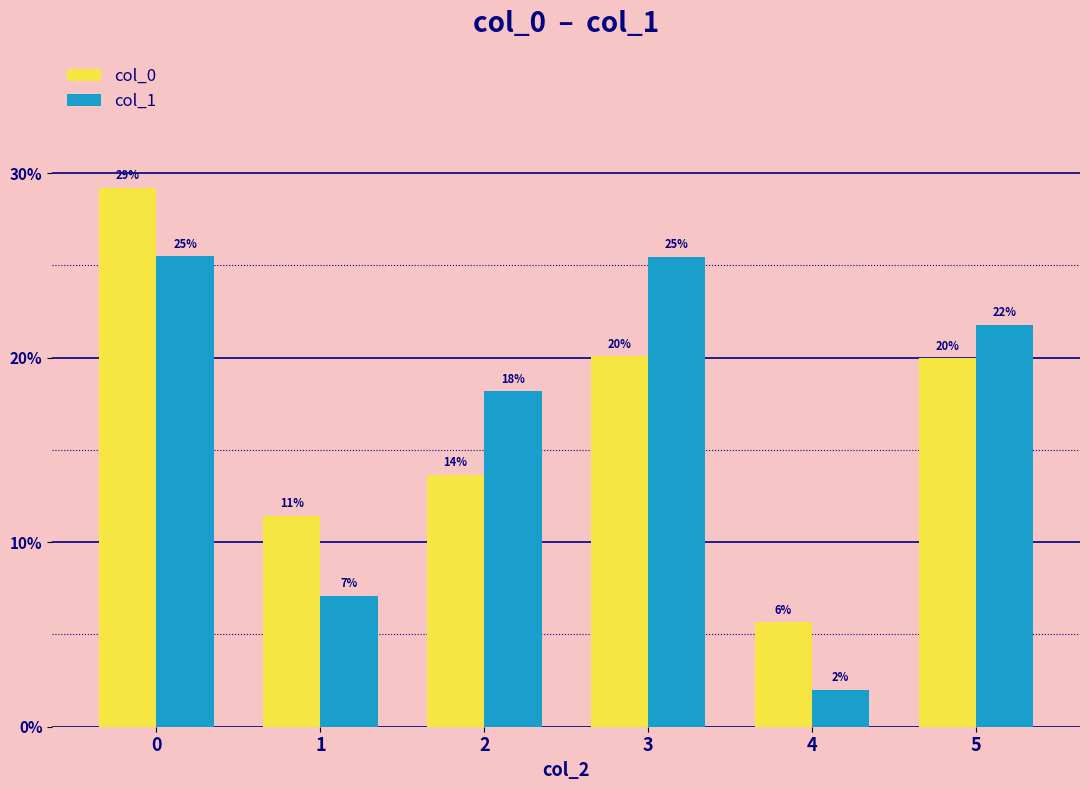

What is the average value of the col_1 series?

0.2